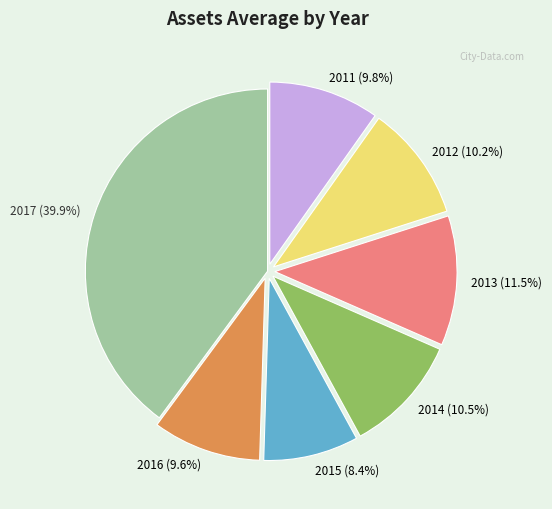

To the nearest percent, what is the average slice percentage?

14%